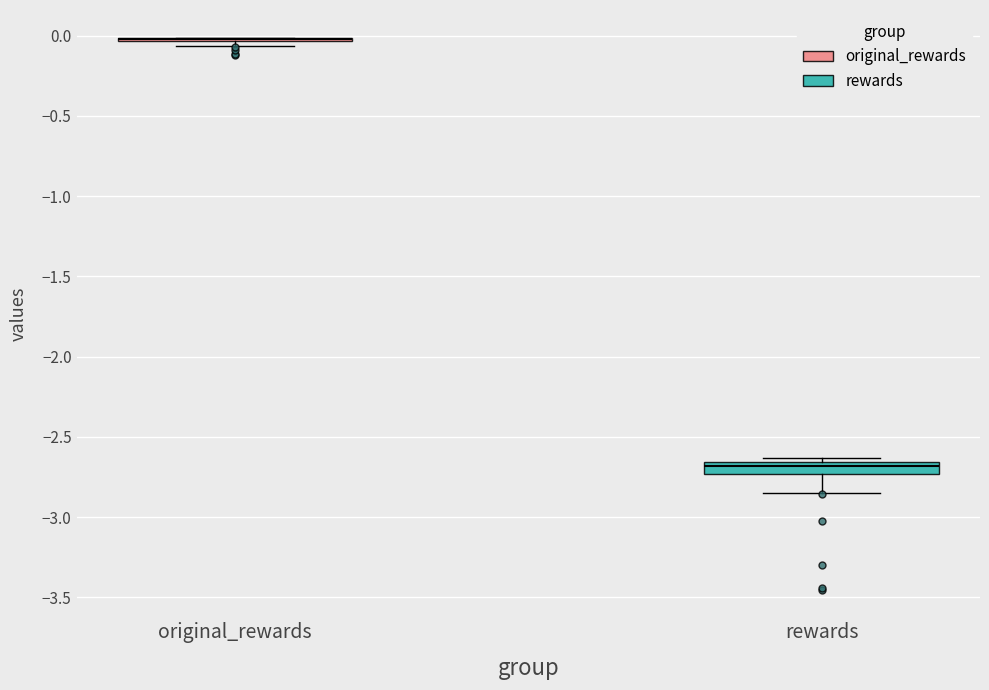

Reading left to right, read every box against the y-axis: the position of its median line, the range the box covers, and the ends of its whiskers. The values are not printed on the chart, so give them approximately, as read against the axis.

original_rewards: box collapsed to a line at 0.00, whiskers -0.05 to 0.00
rewards: median -2.70, box -2.75 to -2.65, whiskers -2.85 to -2.65 (just above the box's upper edge)